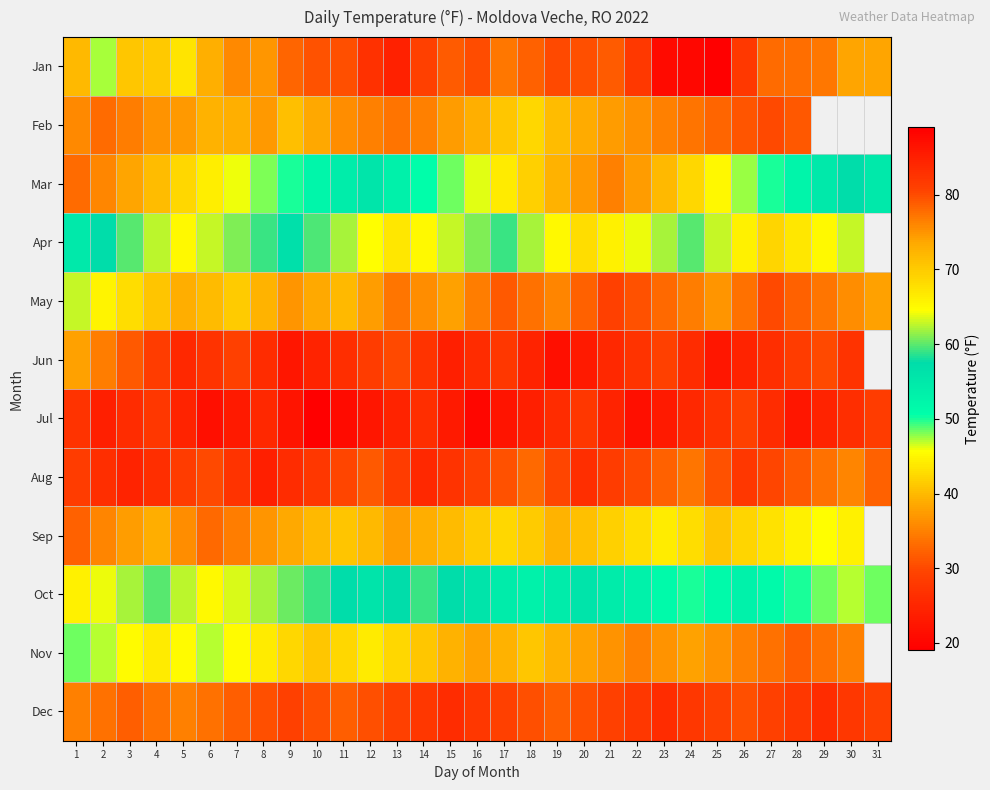

What is the sum of the Jul values at 21 and 12?

170.5